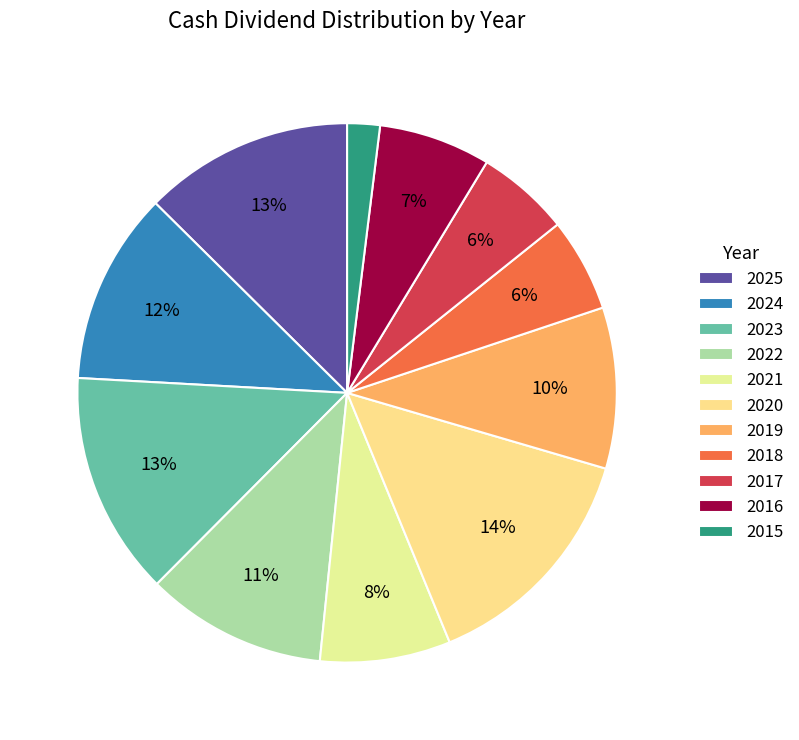

Does any single category account for the majority?

No